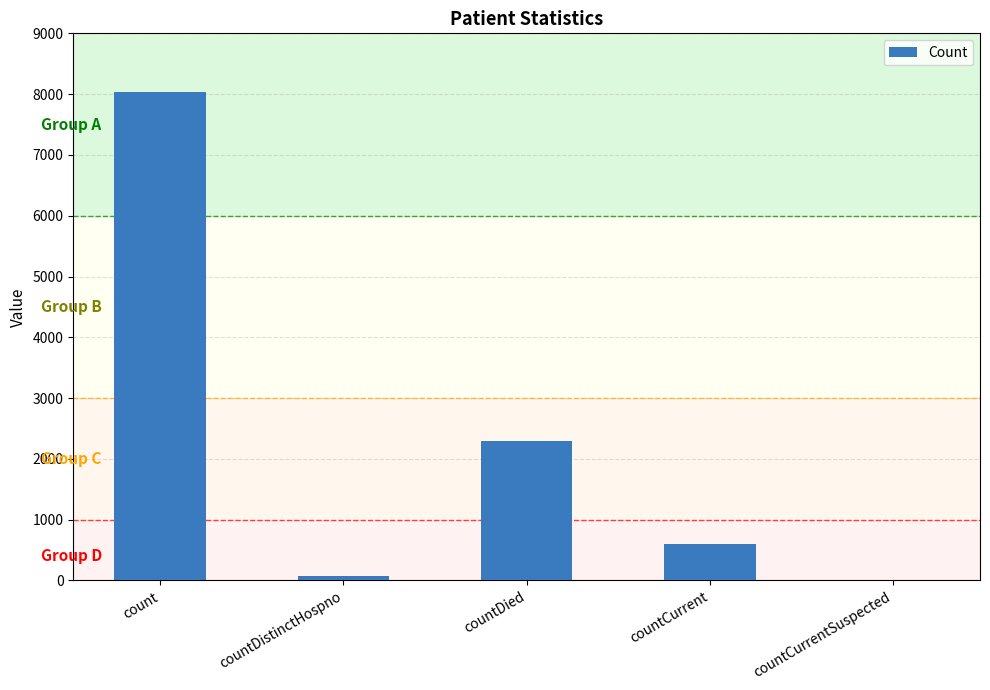

Reading left to right, what are all the values shown in this chart?

8030	77	2289	597	0